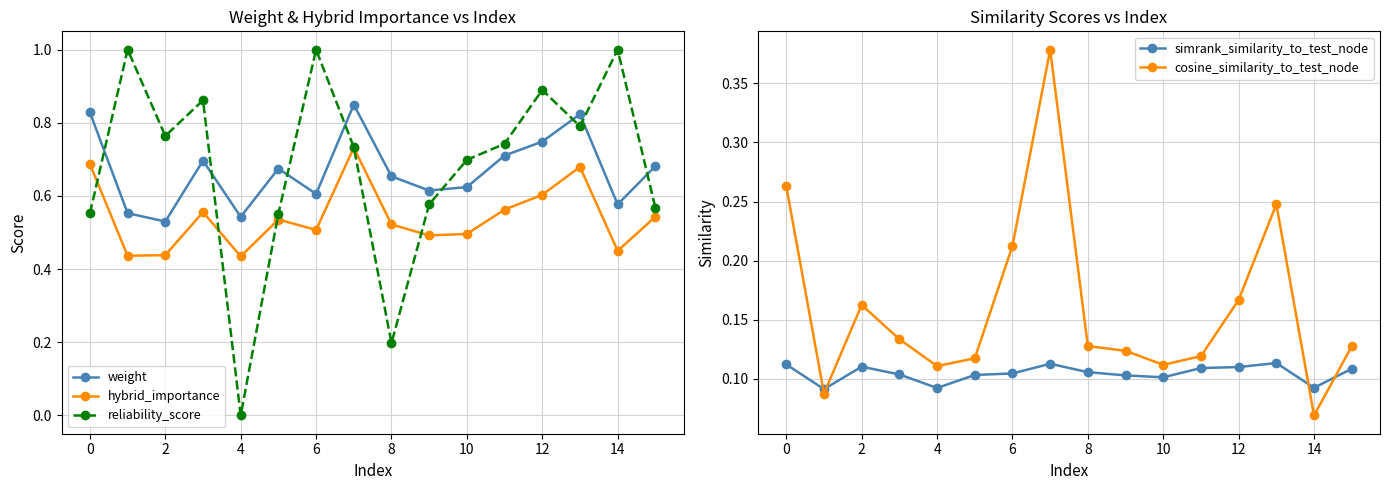

What is the difference between the second highest and second lowest values in the weight series?

0.3